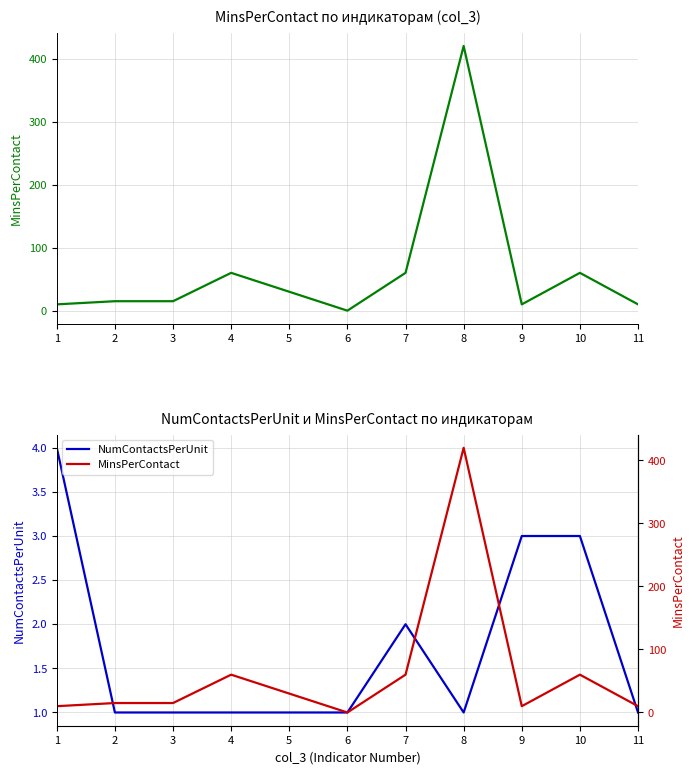

What is the difference between the MinsPerContact values at 8 and 3?

405